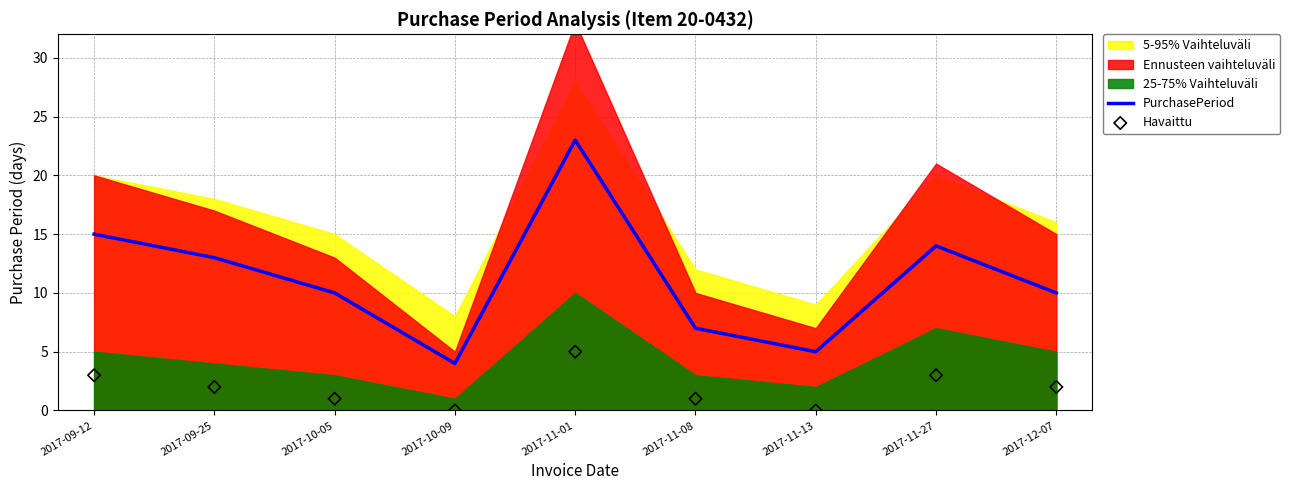

Is the value of Havaittu at 2017-11-27 greater than the value of PurchasePeriod at 2017-12-07?

No